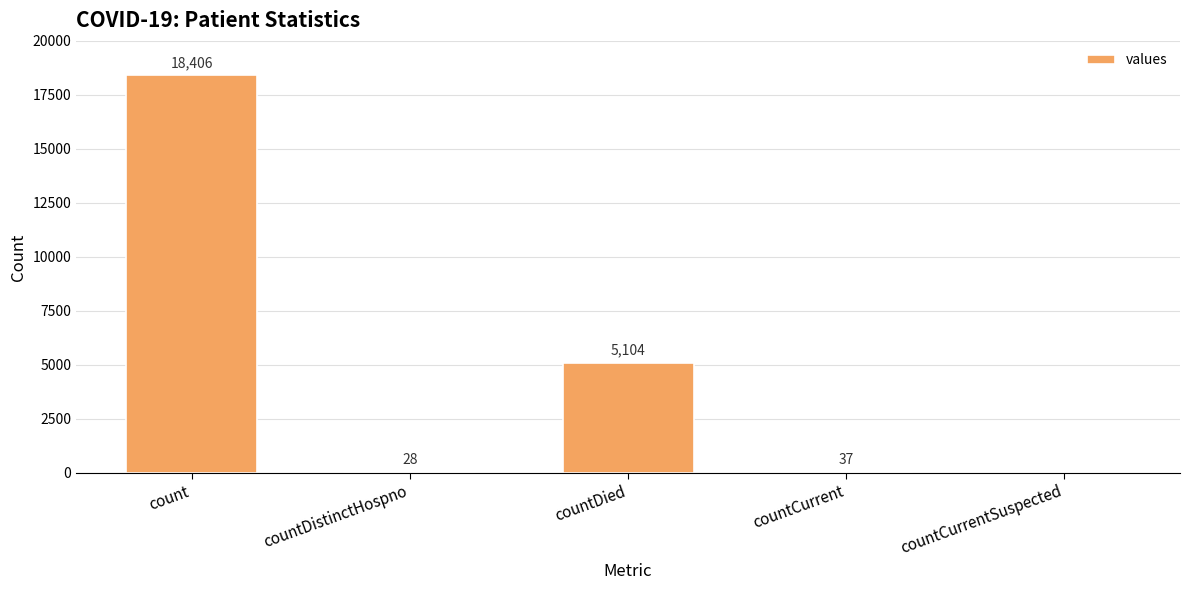

Count the number of data series in this chart.

1